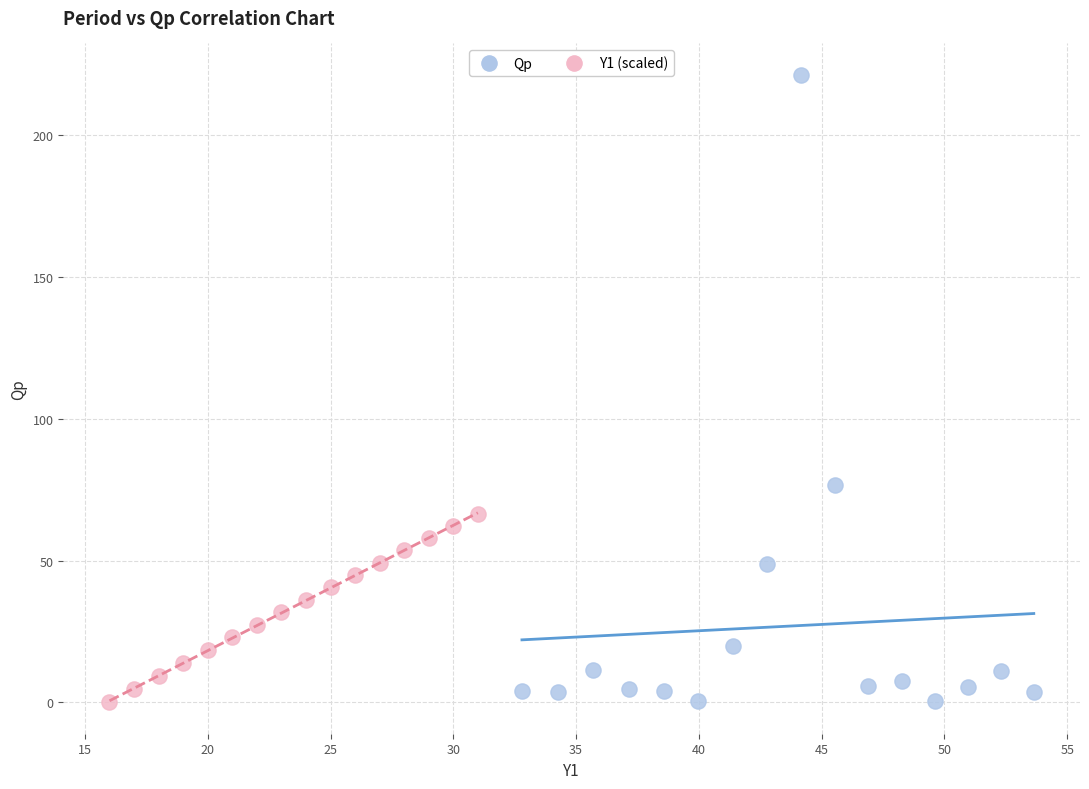

Which series has the widest spread of Y values?

Qp